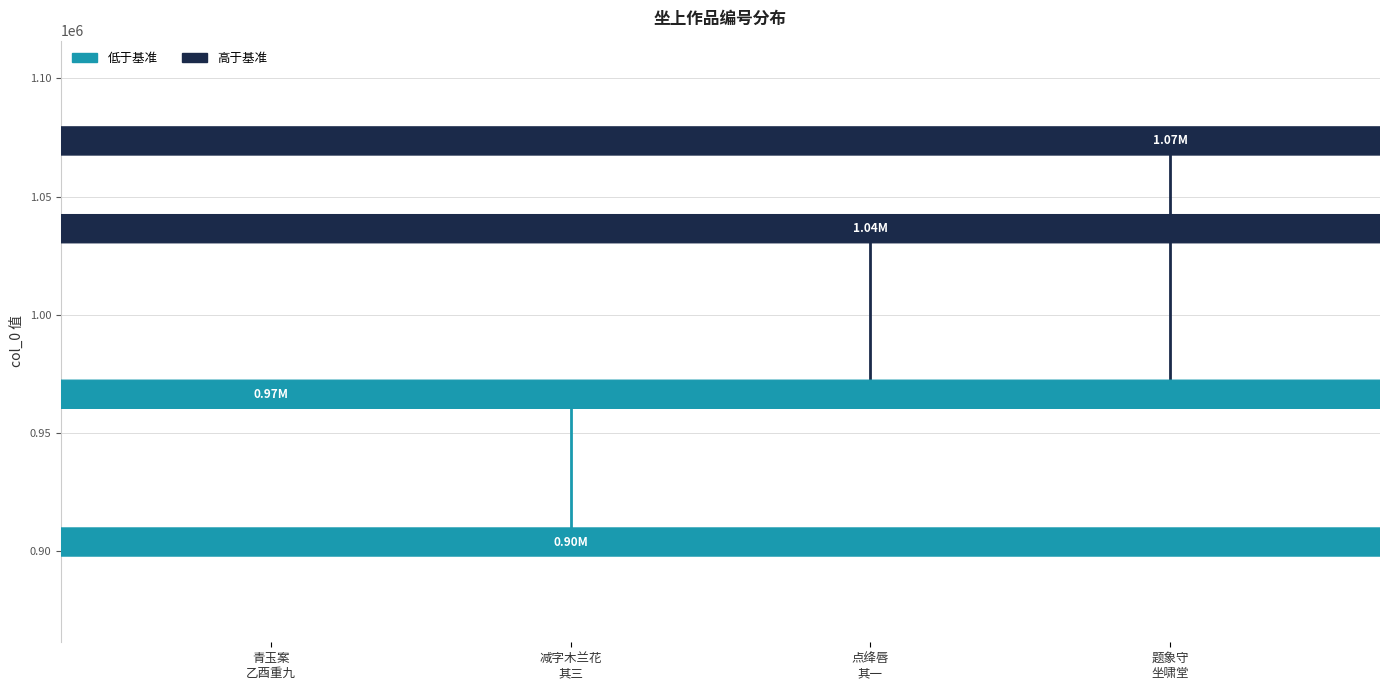

Approximately how many times larger is the value at 题象守坐啸堂 compared to 减字木兰花 其三 甲午九月末在婺州韩守坐上和陈尚书韵?

1.2